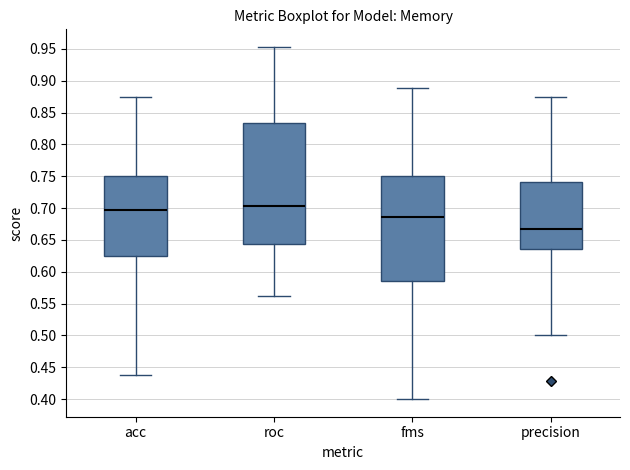

Reading left to right, transcribe this box plot: for each box, give where its median line is, the range the box spans, and where its two whiskers end, as read against the y-axis. The values are not printed on the chart, so give them approximately, as read against the axis.

acc: median 0.695, box 0.625 to 0.750, whiskers 0.440 to 0.875
roc: median 0.705, box 0.645 to 0.835, whiskers 0.565 to 0.955
fms: median 0.685, box 0.585 to 0.750, whiskers 0.400 to 0.890
precision: median 0.665, box 0.635 to 0.740, whiskers 0.500 to 0.875